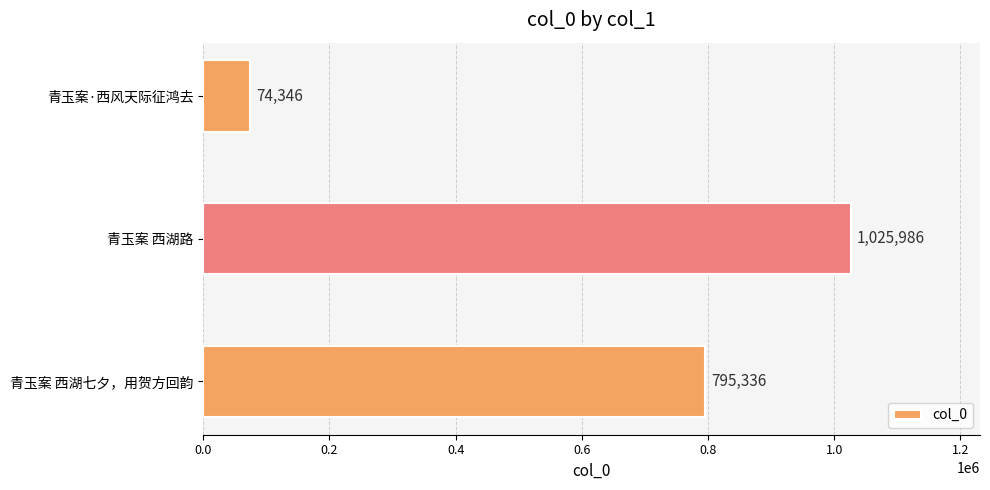

How many values are between 74346 and 1025986?

3